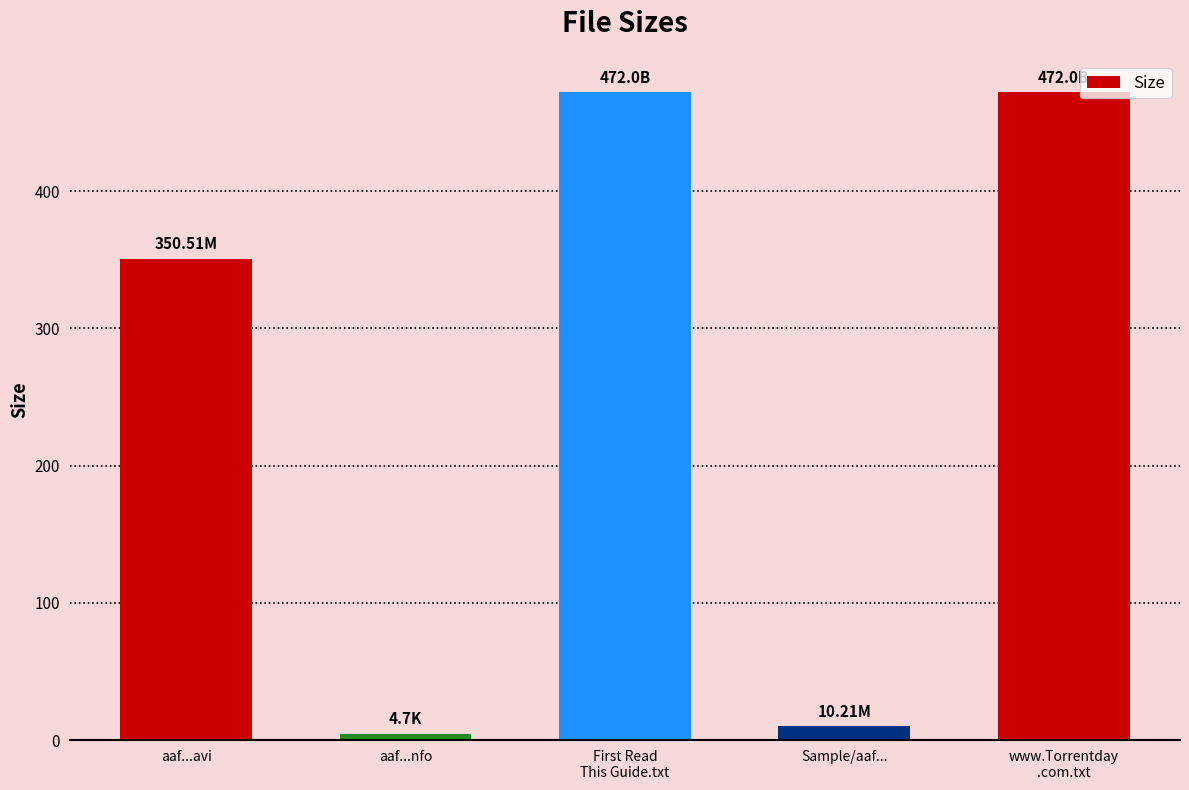

The value at www.Torrentday
.com.txt is 472.0. True or false?

True